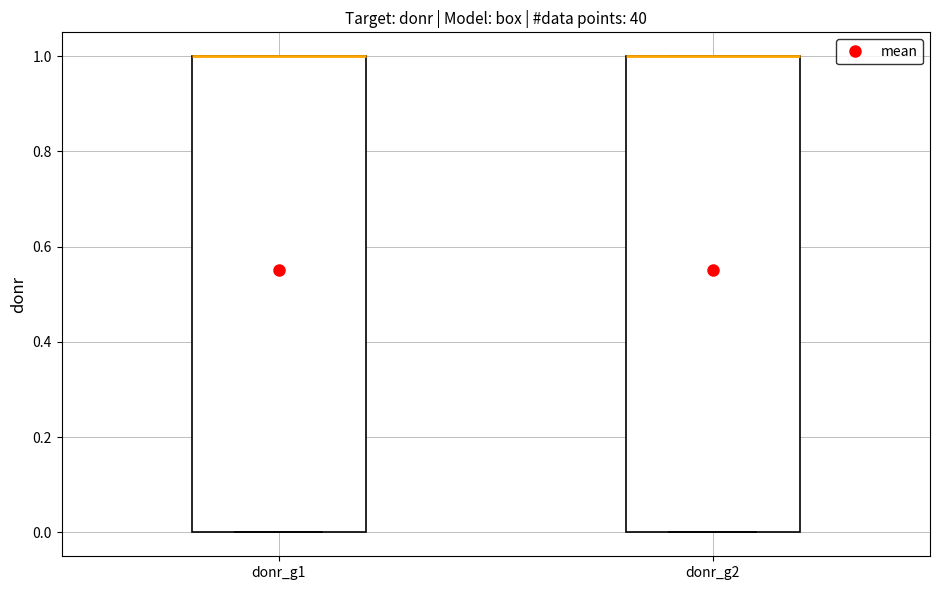

Where is the lower edge of the box for donr_g2 on the y-axis? The values are not printed on the chart, so give them approximately, as read against the axis.

0